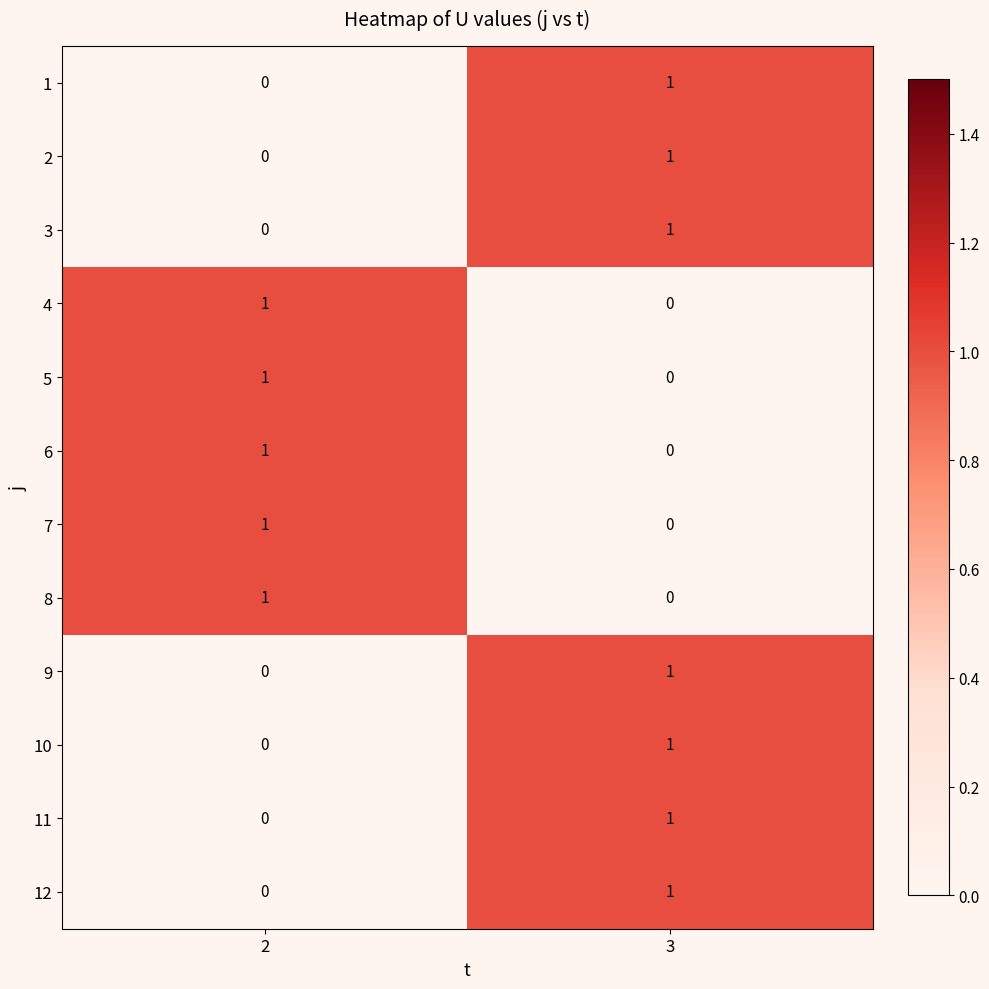

True or false: 7 has a value of 0 at 3.

True